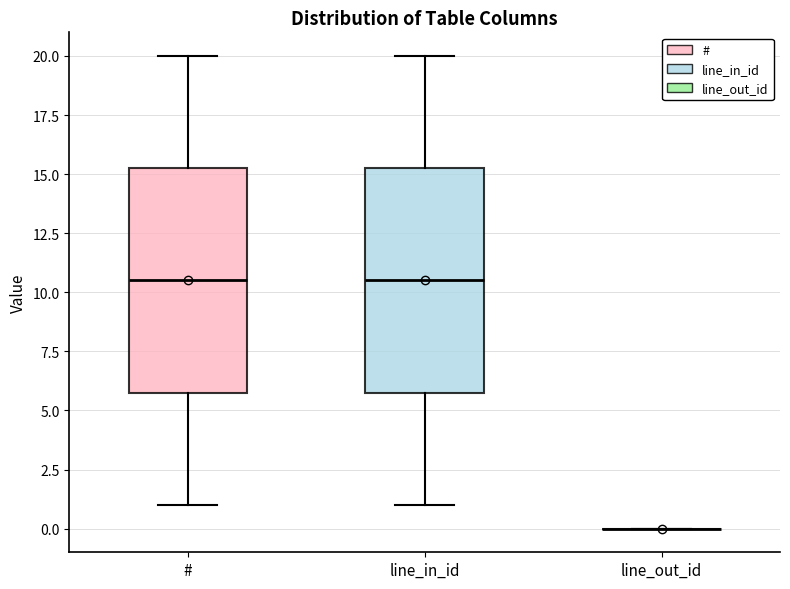

Reading left to right, transcribe this box plot: for each box, give where its median line is, the range the box spans, and where its two whiskers end, as read against the y-axis. The values are not printed on the chart, so give them approximately, as read against the axis.

#: median 10.5, box 6.0 to 15.5, whiskers 1.0 to 20.0
line_in_id: median 10.5, box 6.0 to 15.5, whiskers 1.0 to 20.0
line_out_id: box collapsed to a line at 0.0, whiskers 0.0 to 0.0